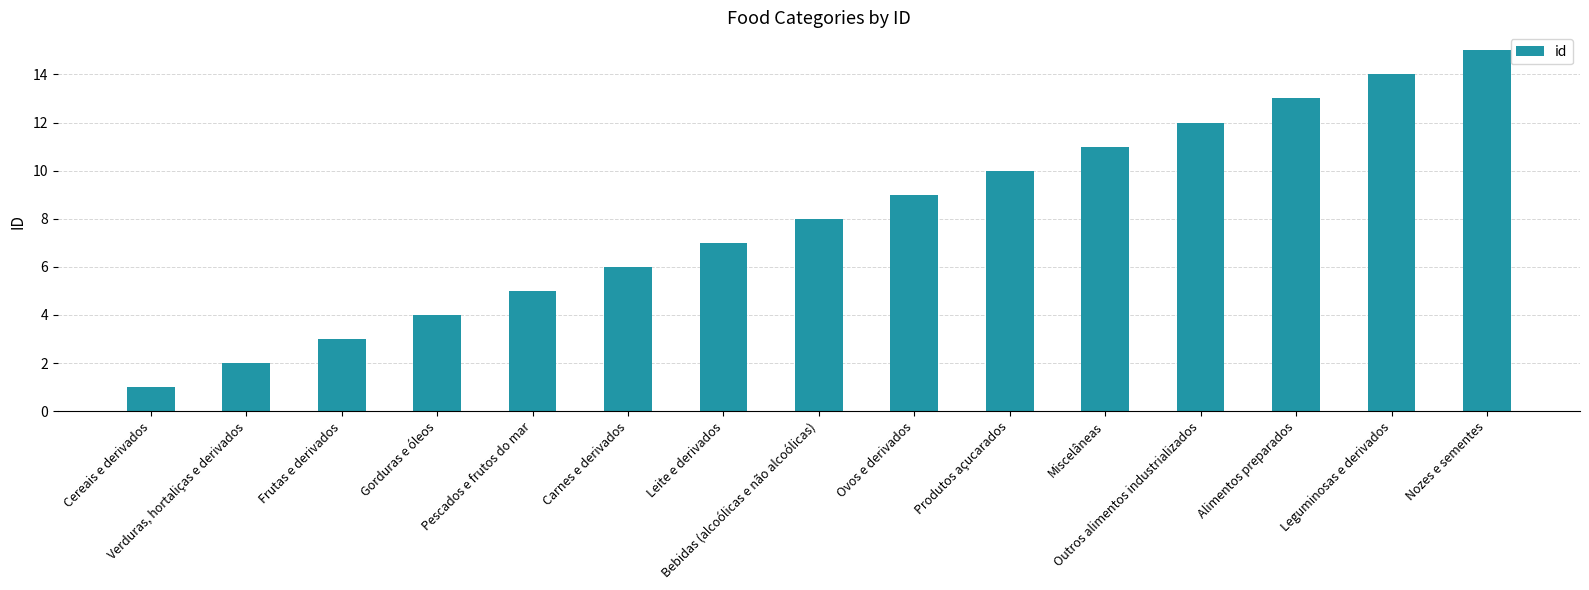

What is the maximum value shown in the chart?

15